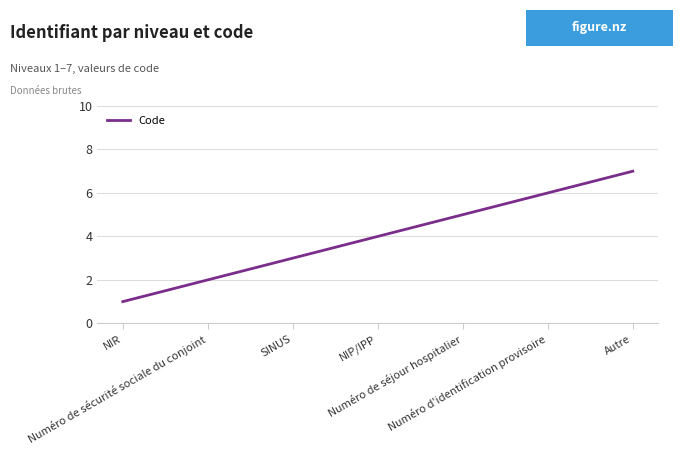

Is it true that the value at NIP/IPP is 5?

False